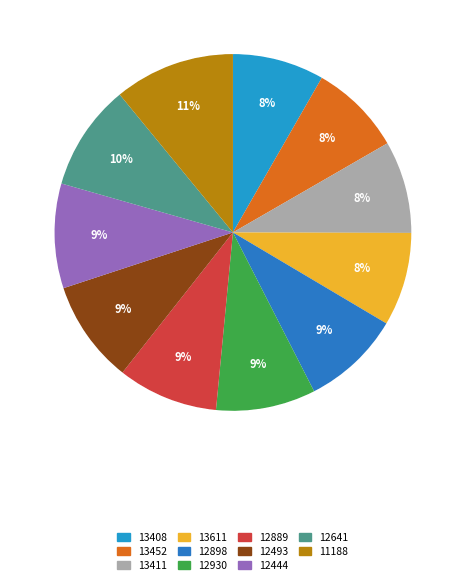

Is the sum of 12444 and 13408 greater than half?

No